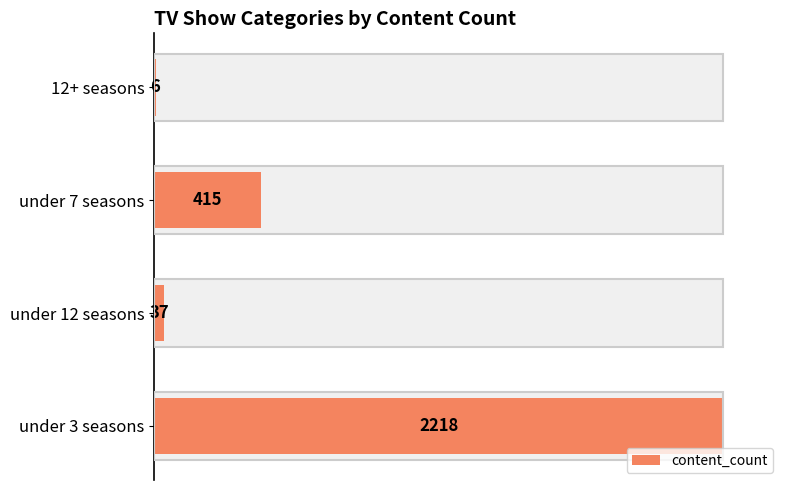

What is the value of the 3rd bar from the left?

415